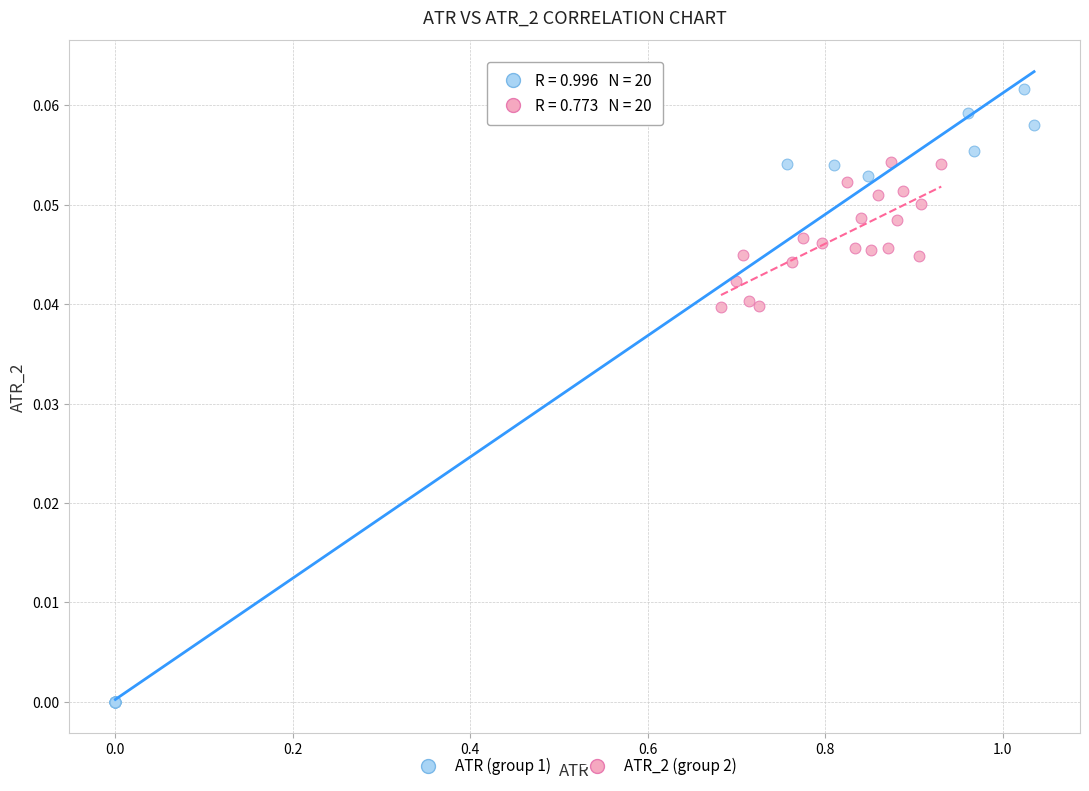

Which series has the largest Y range (max minus min)?

ATR (group 1)